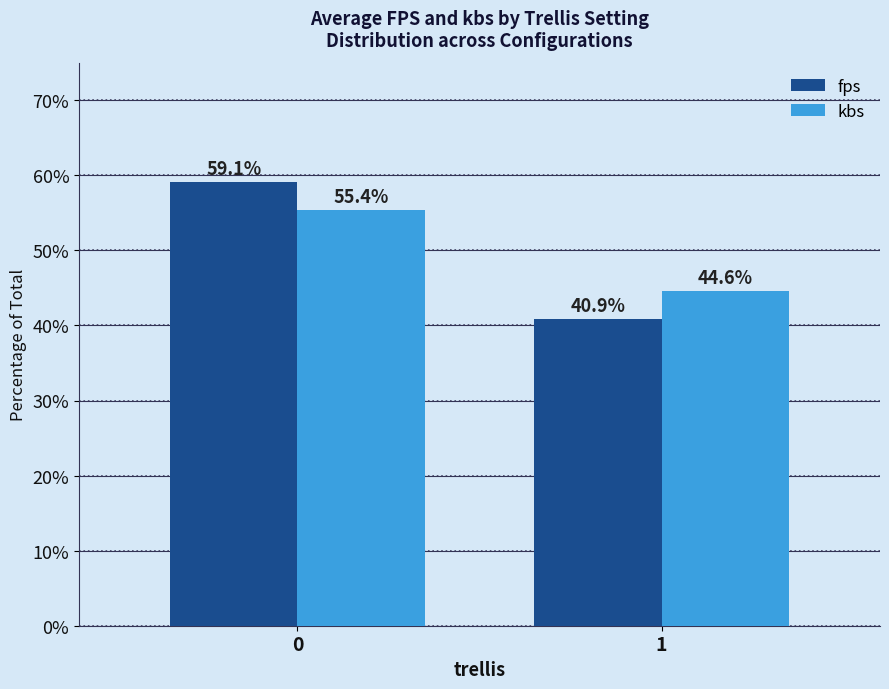

Is it true that fps equals 40.9 at 0?

False